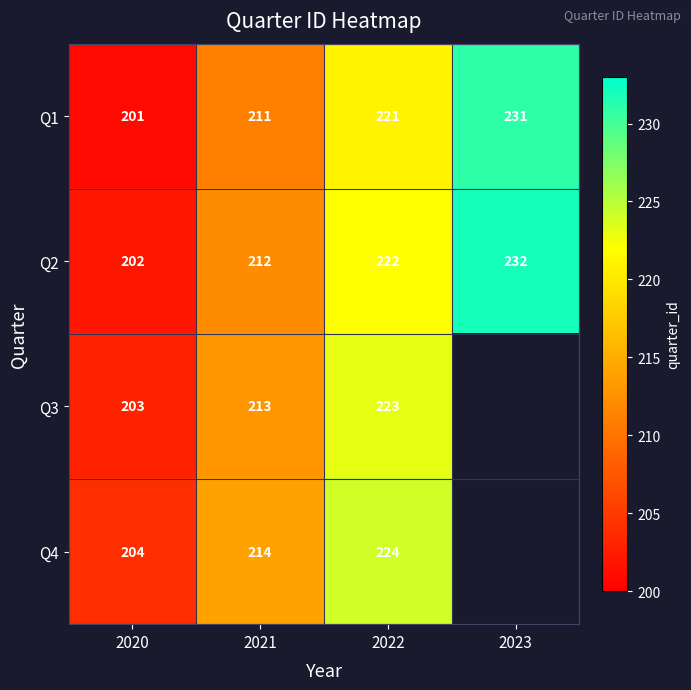

Is the value of Q3 at 2021 greater than the value of Q1 at 2023?

No